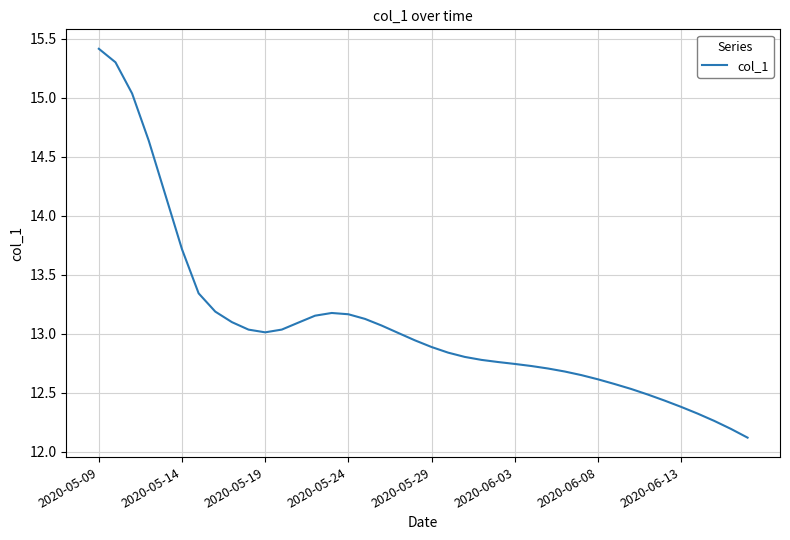

What is the sum of all values?

523.3